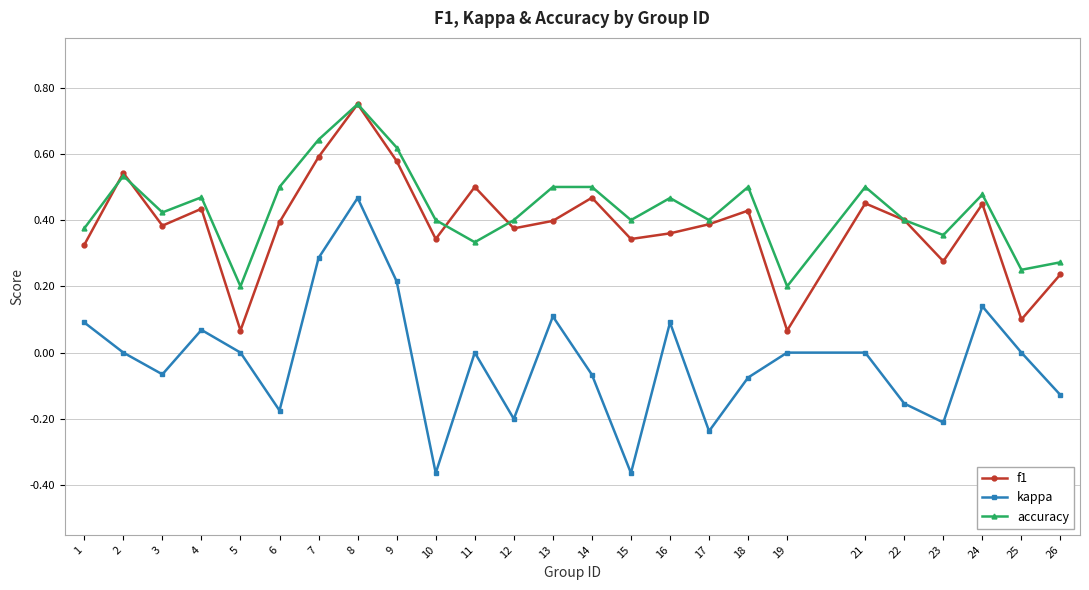

Which series changed the most between 12 and 21?

kappa